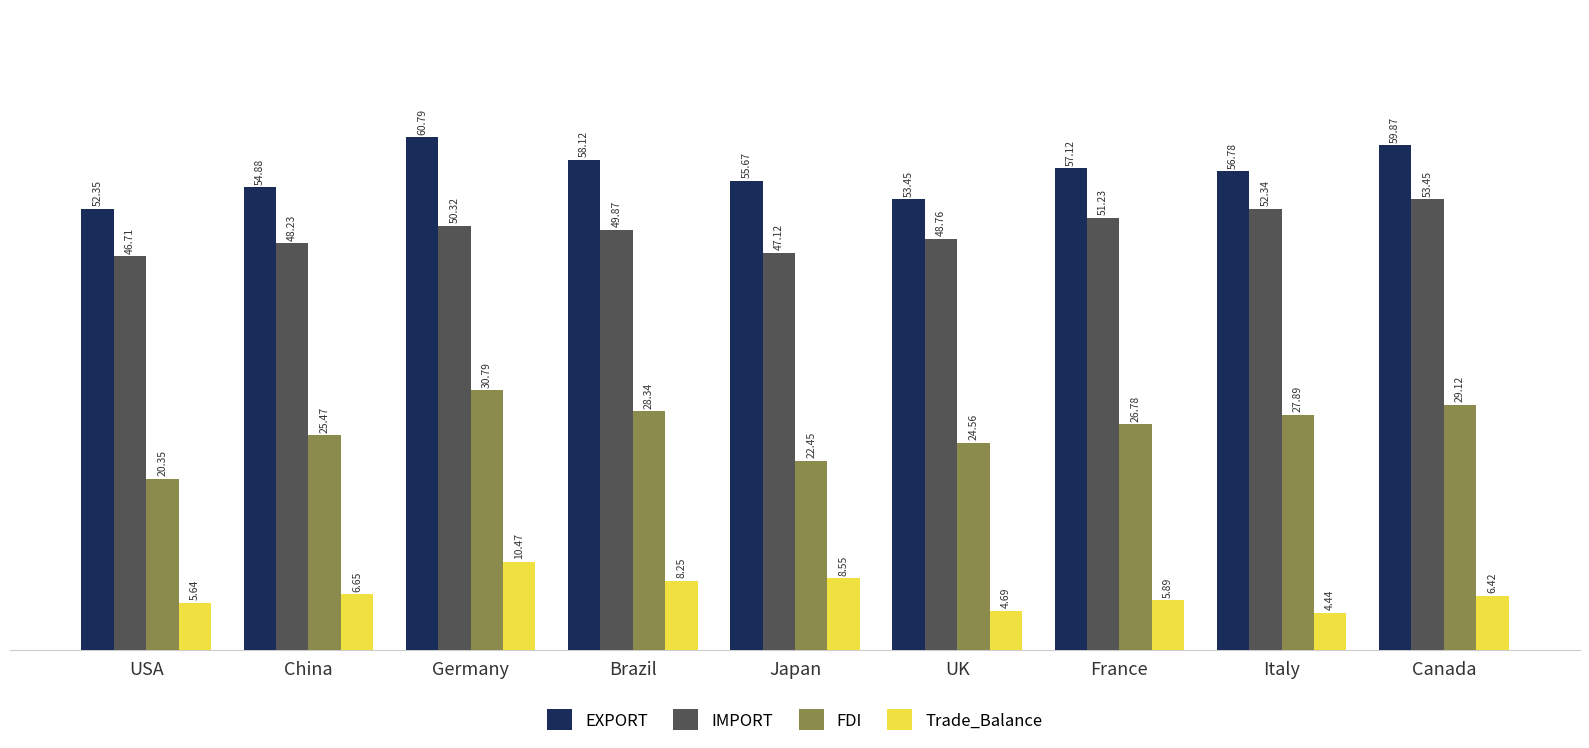

How many data points in FDI are less than 26?

4